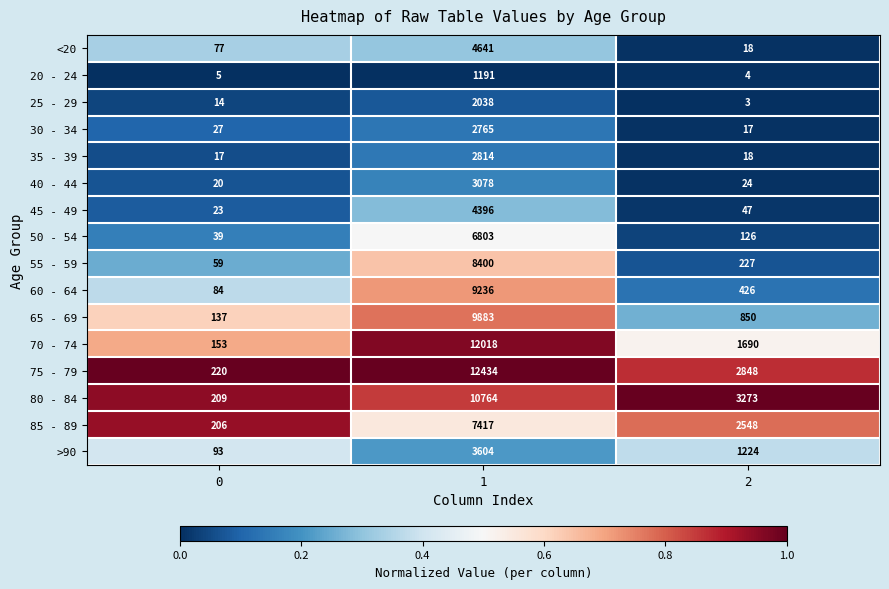

How many series are shown in this chart?

16